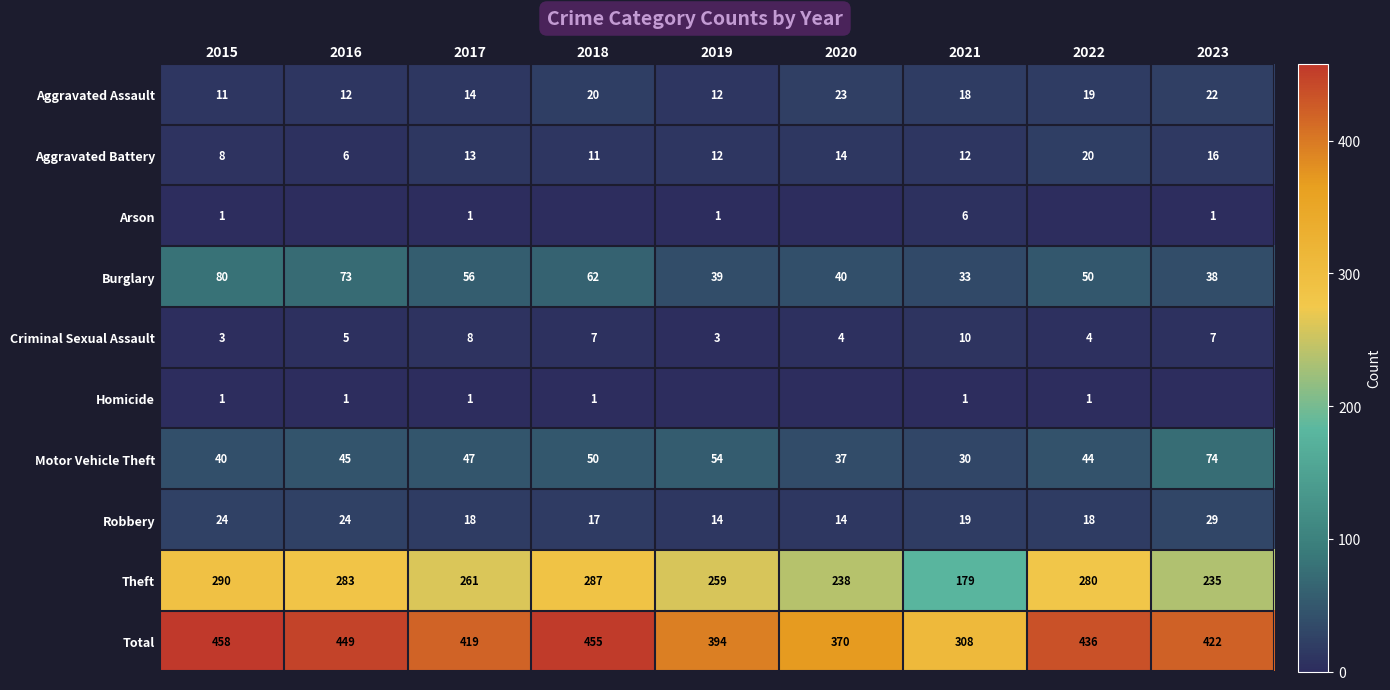

What value does the Aggravated Assault series have at 2020, to the nearest 5?

25